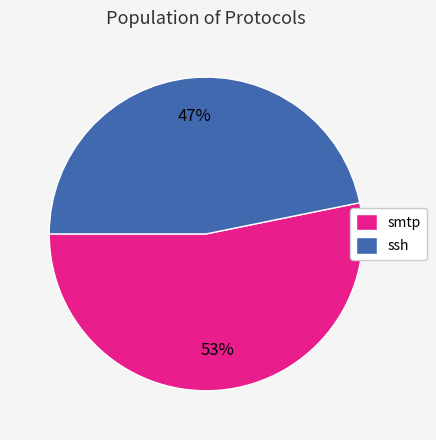

Count the number of slices in the pie.

2